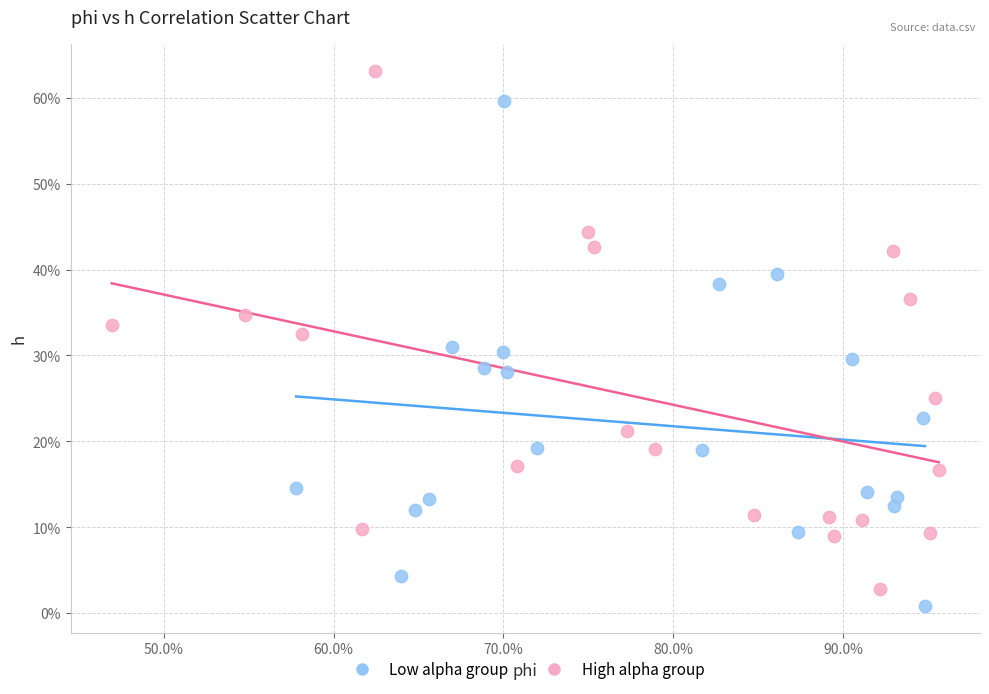

Which series reaches the maximum Y coordinate?

High alpha group